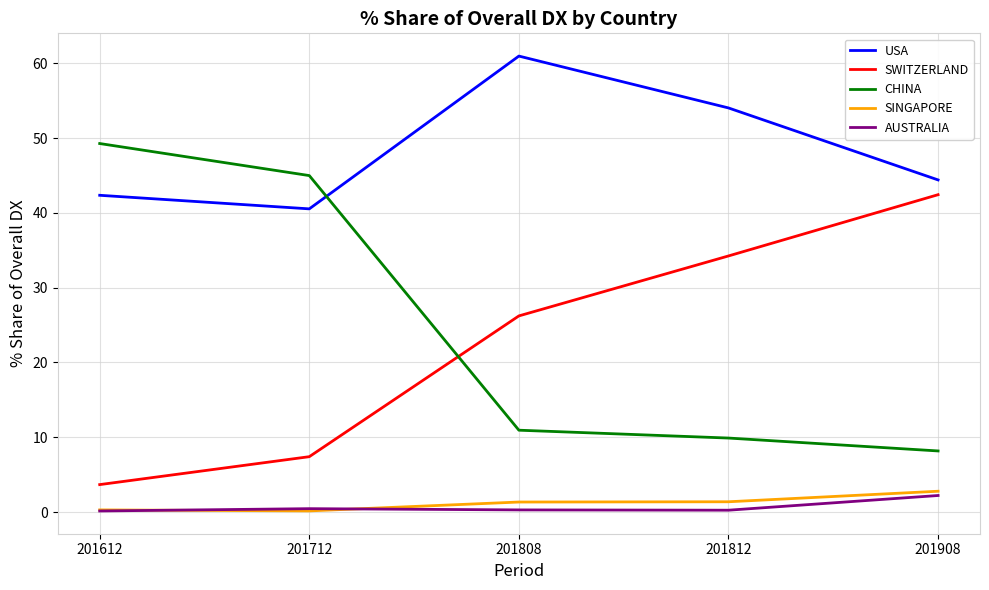

What is the maximum value for SWITZERLAND?

42.4